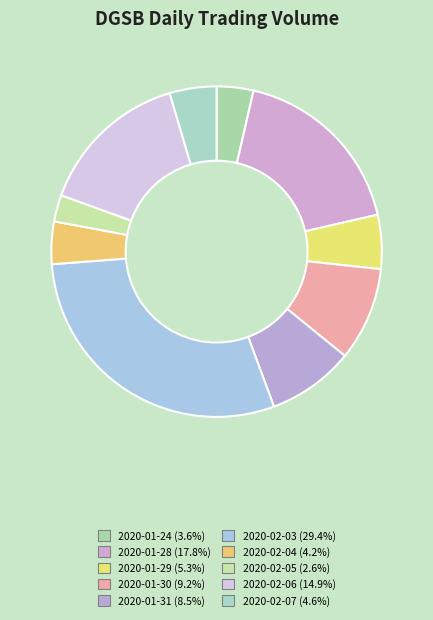

How many segments does this pie chart have?

10